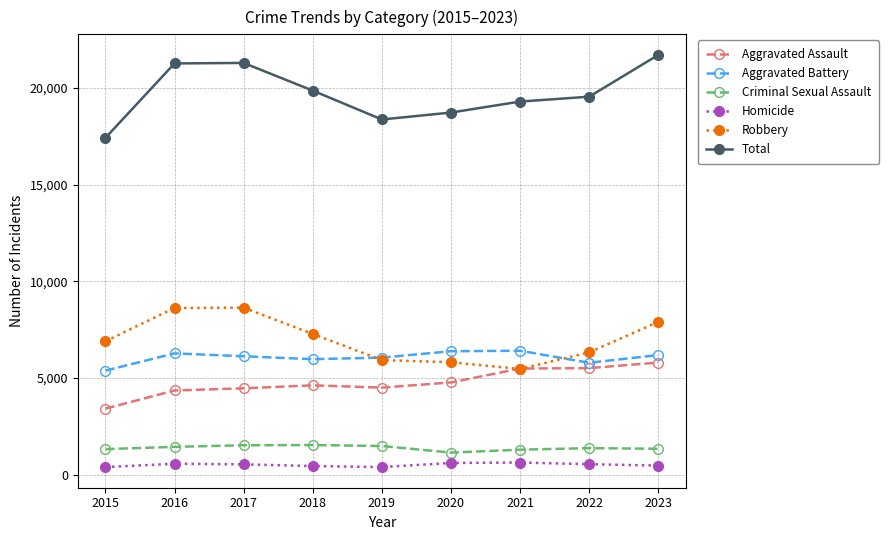

Does the chart have visible grid lines?

Yes